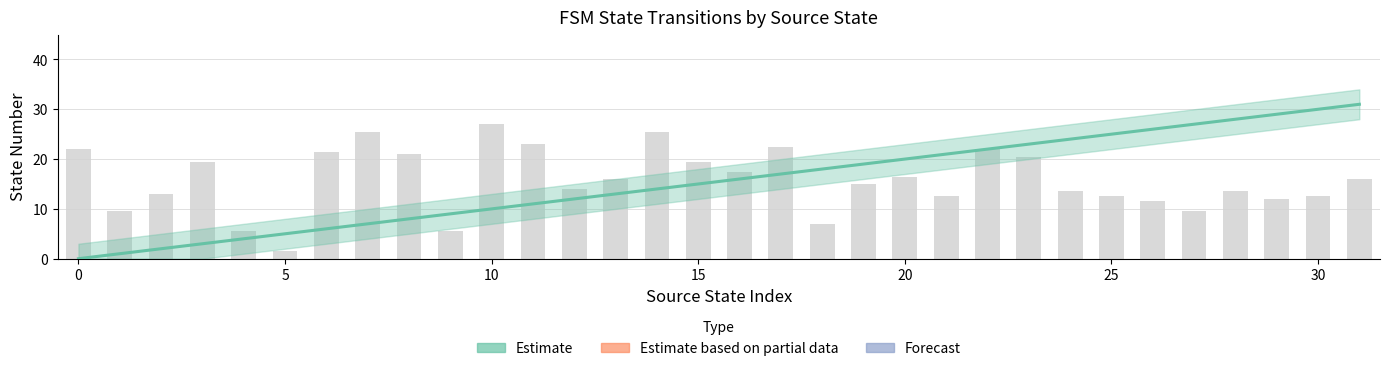

What is the difference between the maximum and second lowest values?

30